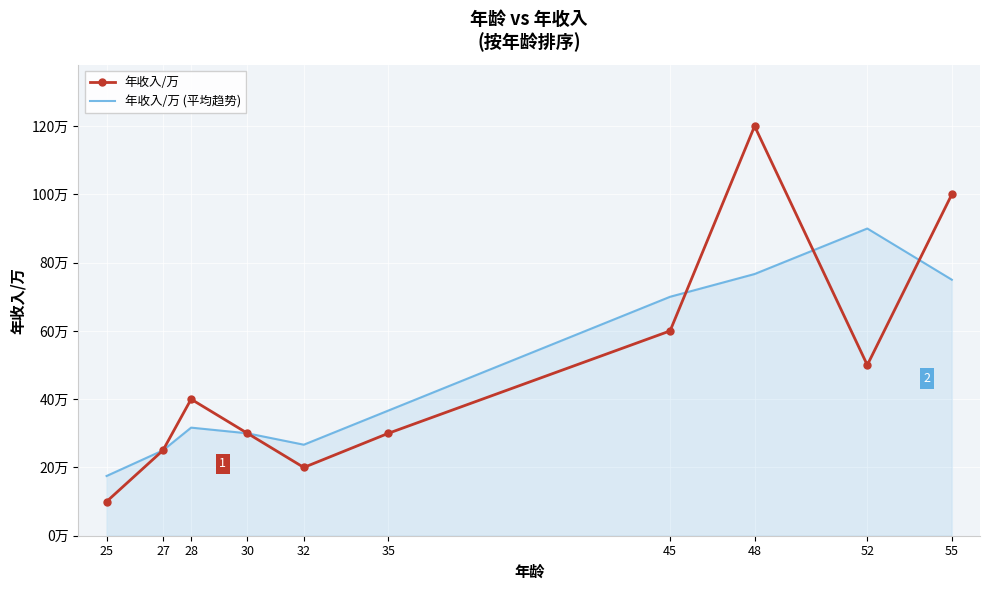

At which category does 年收入/万 reach its first local peak?

28